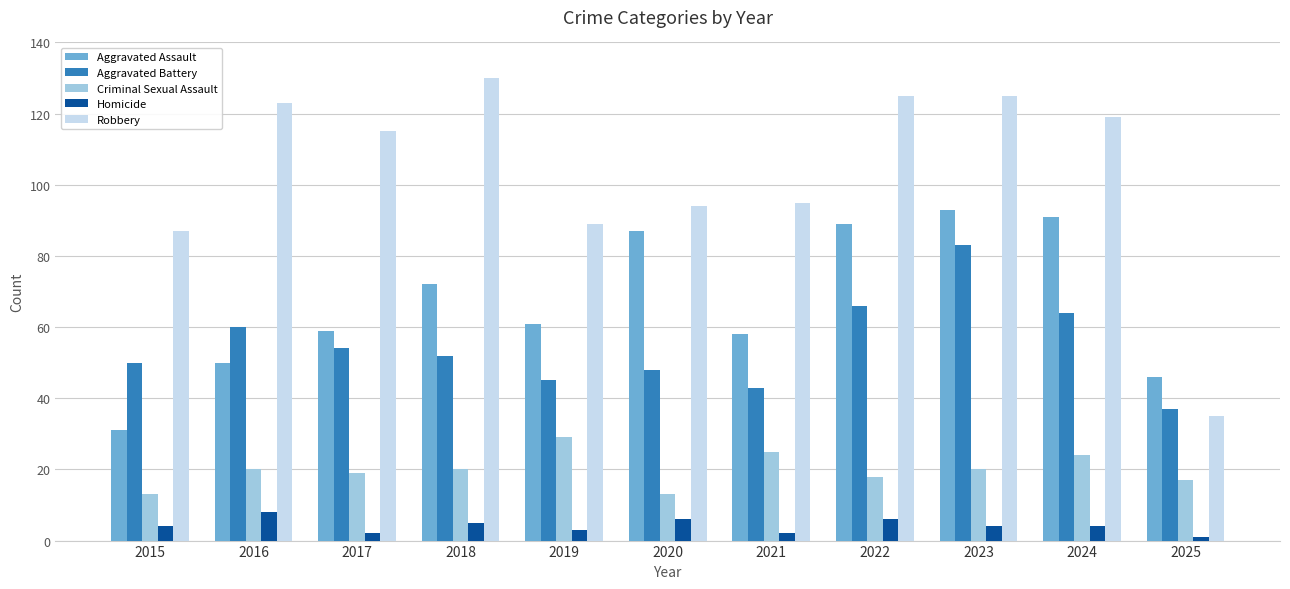

What is the spread (max minus min) of values at 2023?

121